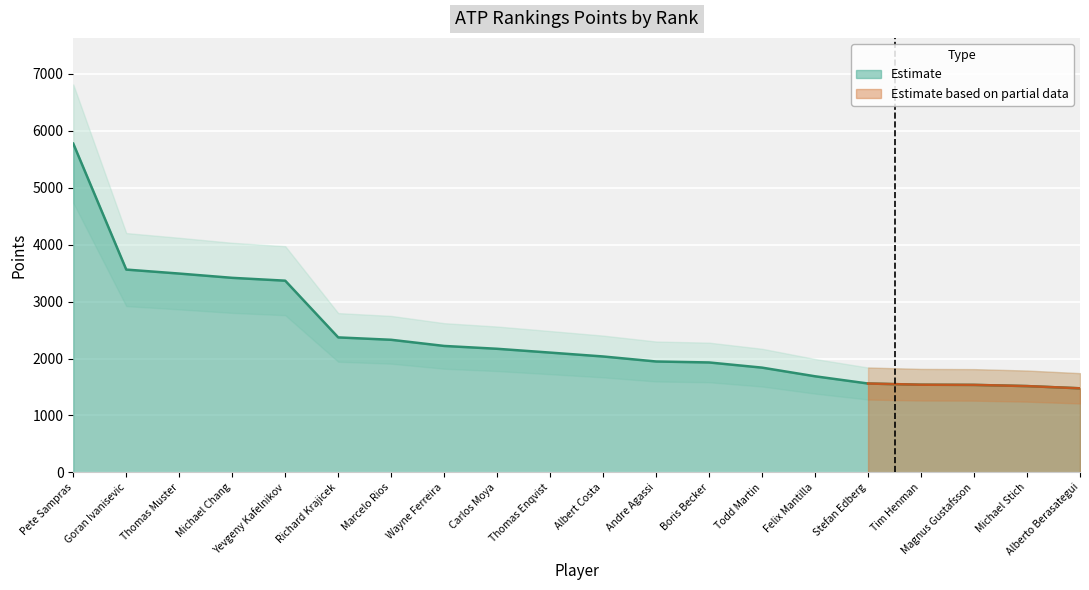

What position from the right is Magnus Gustafsson?

3